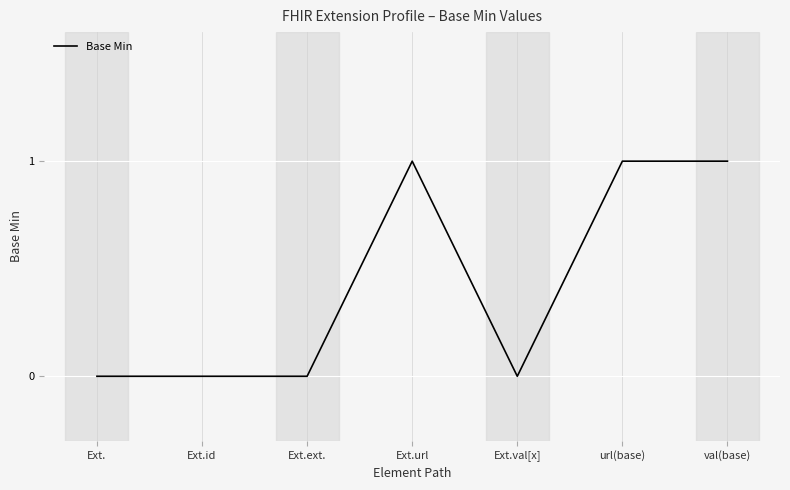

Between Ext.ext. and Ext.url, which is larger?

Ext.url